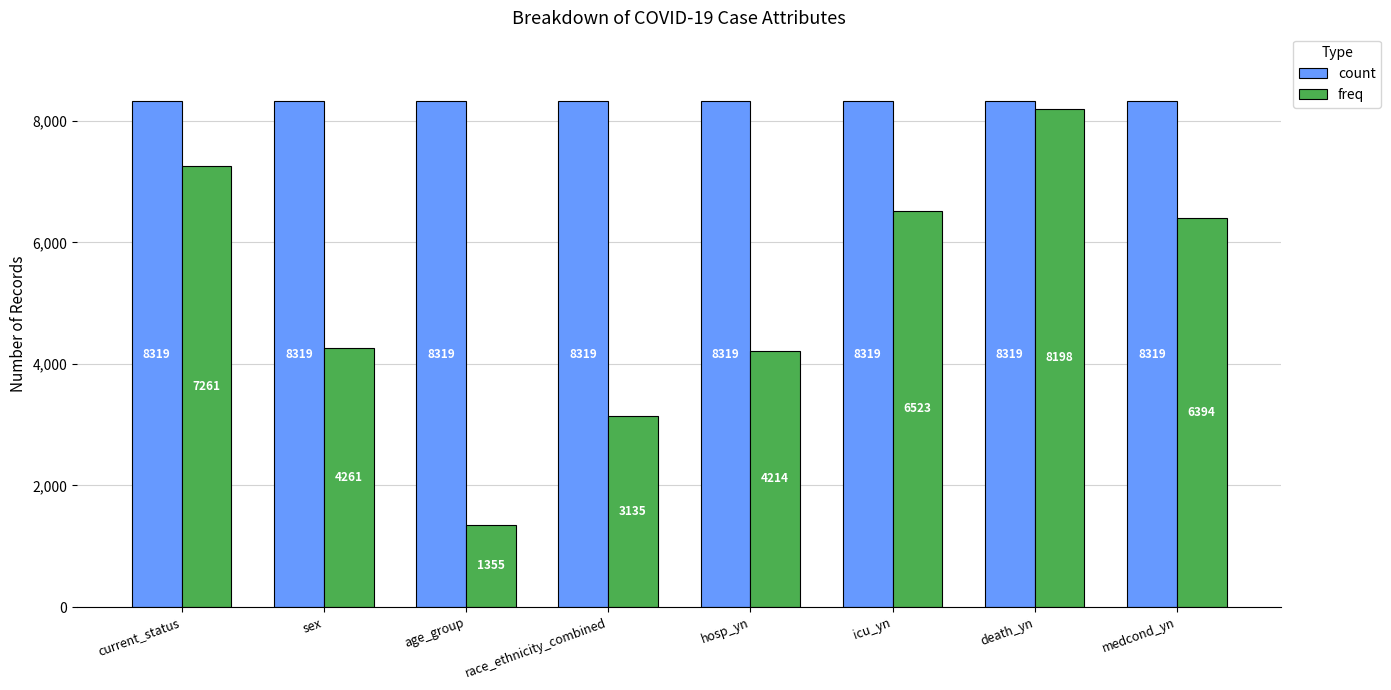

How many bars are there in total?

16